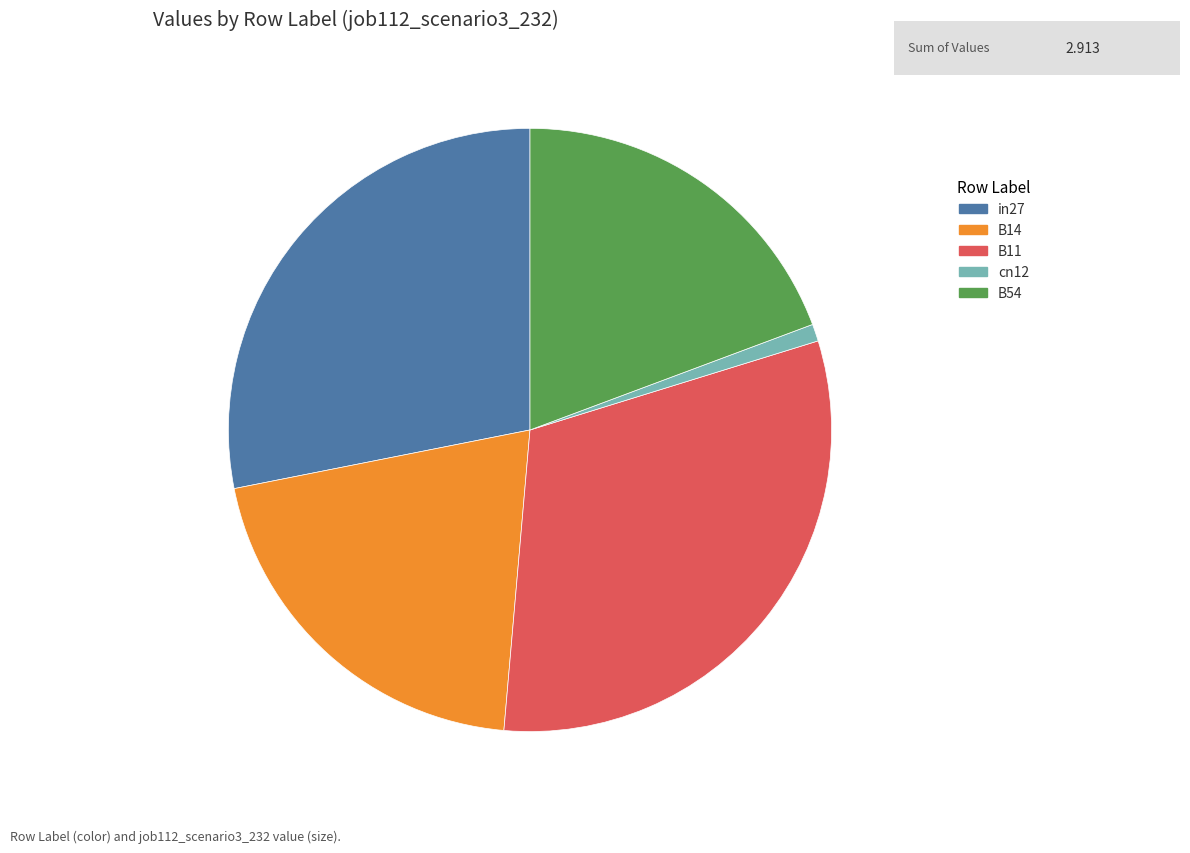

Which has a higher value, B14 or cn12?

B14